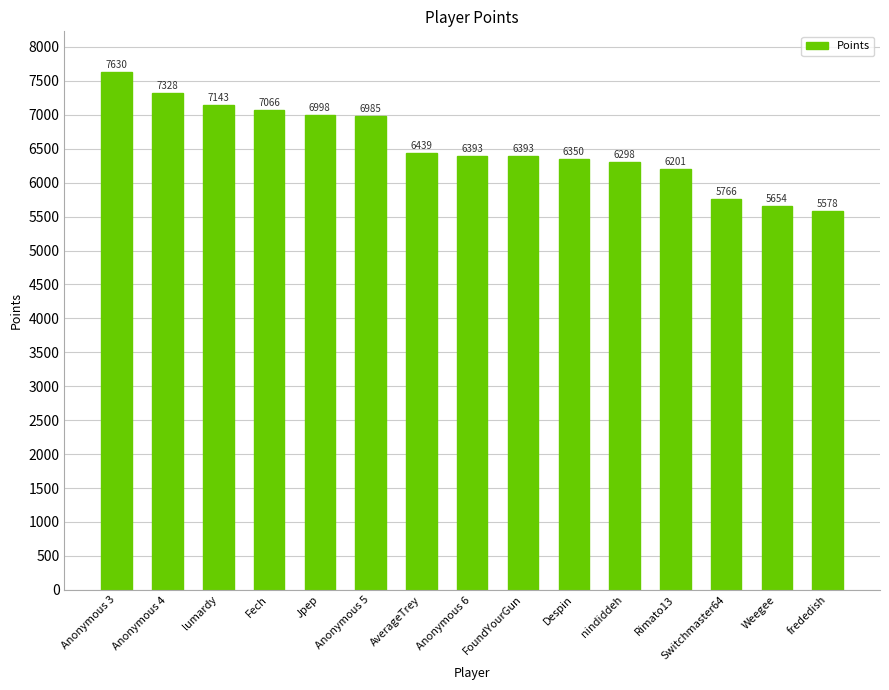

What is the label of the 3rd bar from the left?

lumardy